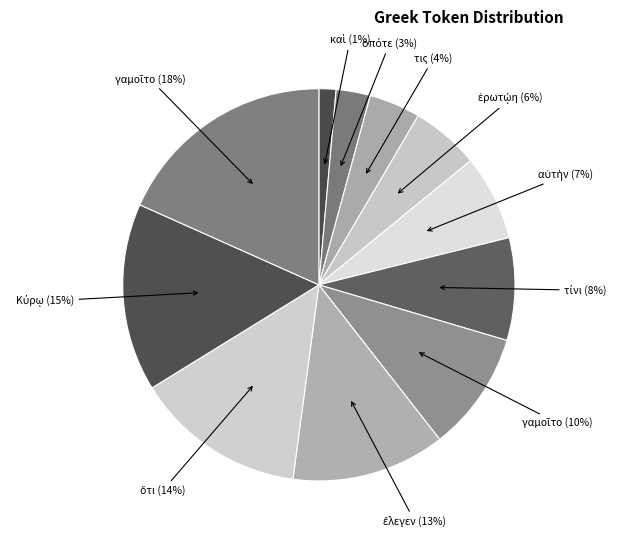

Count the number of slices in the pie.

11